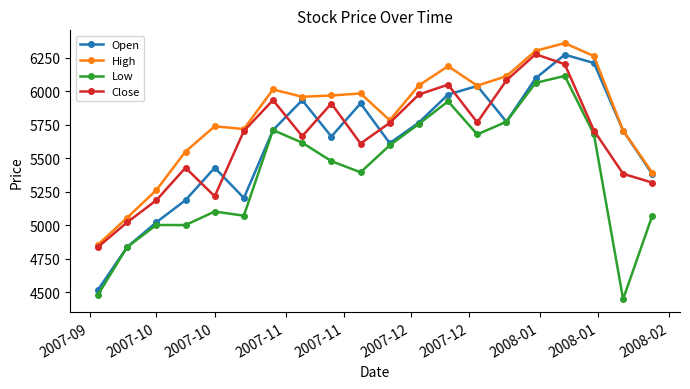

How many interior local peaks does the High series have?

5